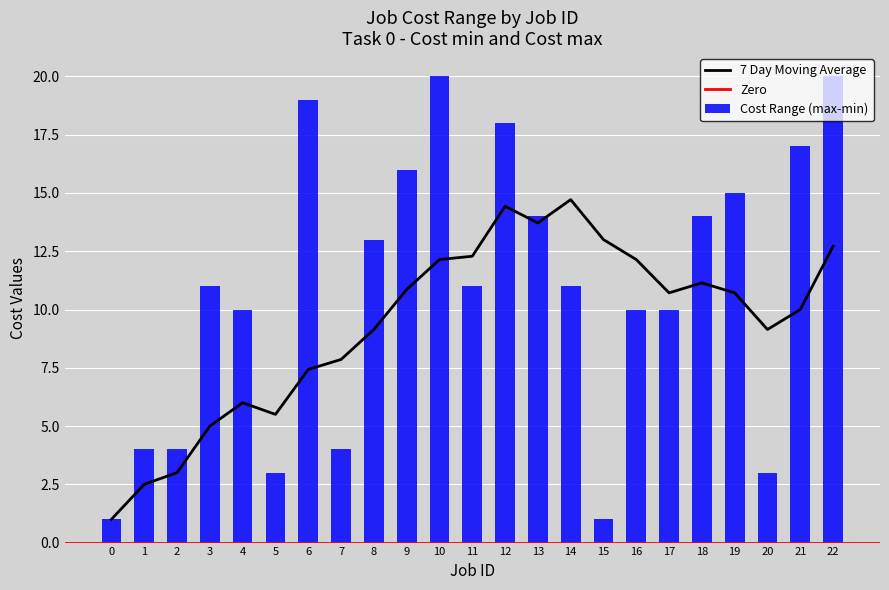

What is the value of the 19th bar from the left?

14